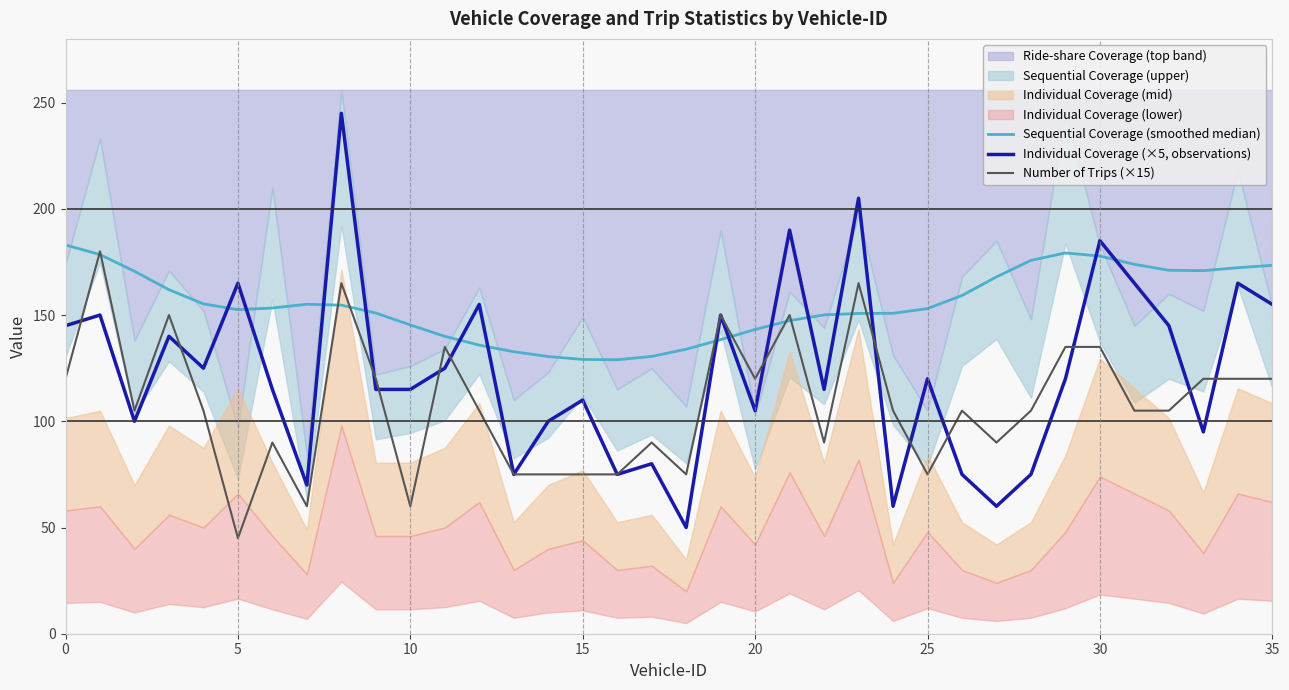

Which series has the largest range (max minus min)?

Individual Coverage (×5, observations)